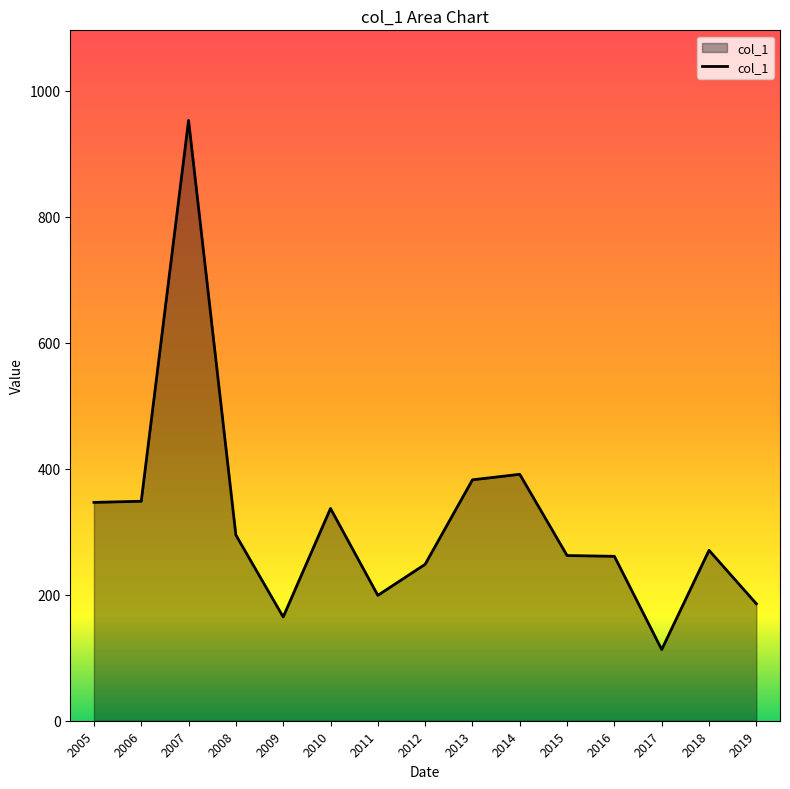

True or false: there are more than 2 points higher than both neighbors.

True